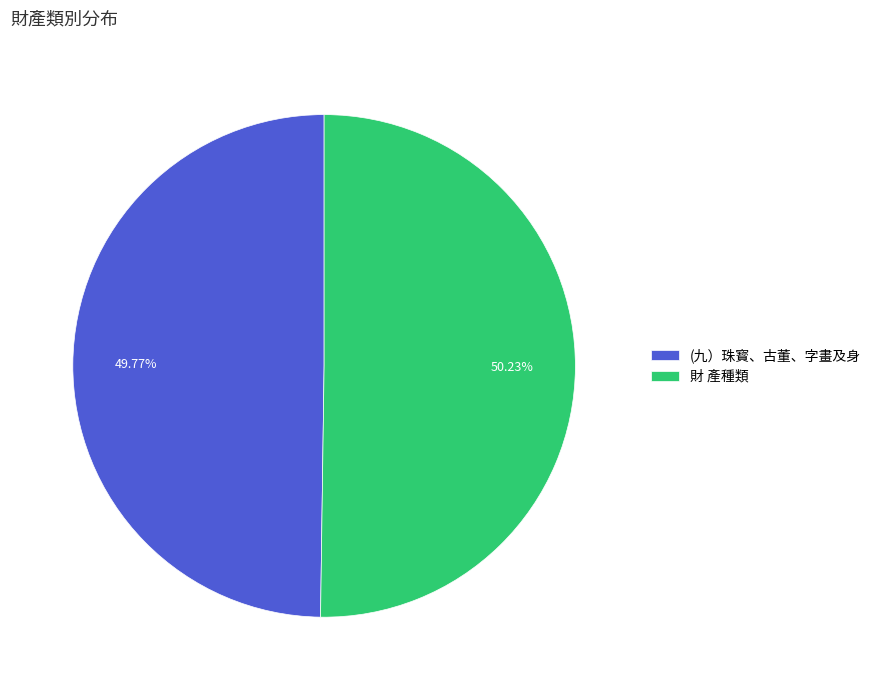

What is the ratio of the value at 財 產種類 to the value at (九）珠寳、古董、字畫及身?

1.0